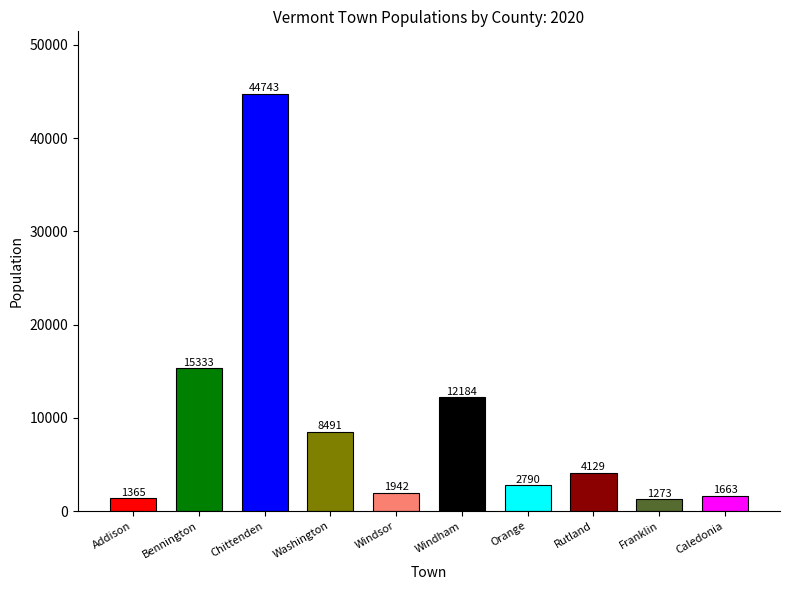

The chart shows a value of 15333 at Bennington. True or false?

True